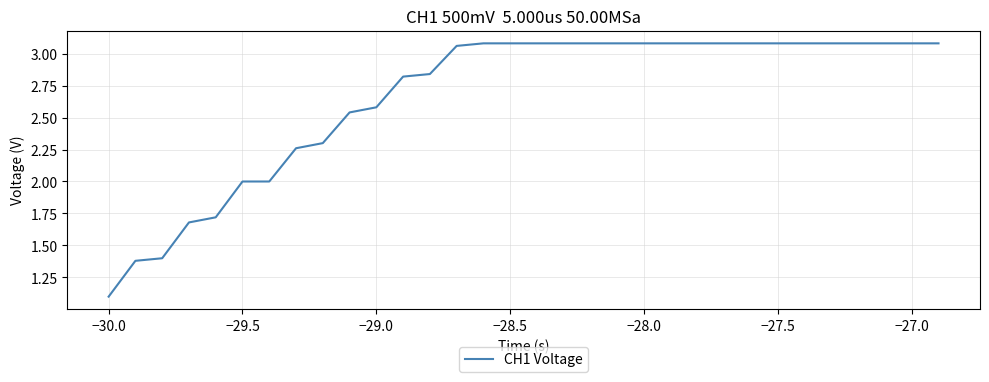

What is the smallest value displayed?

1.1